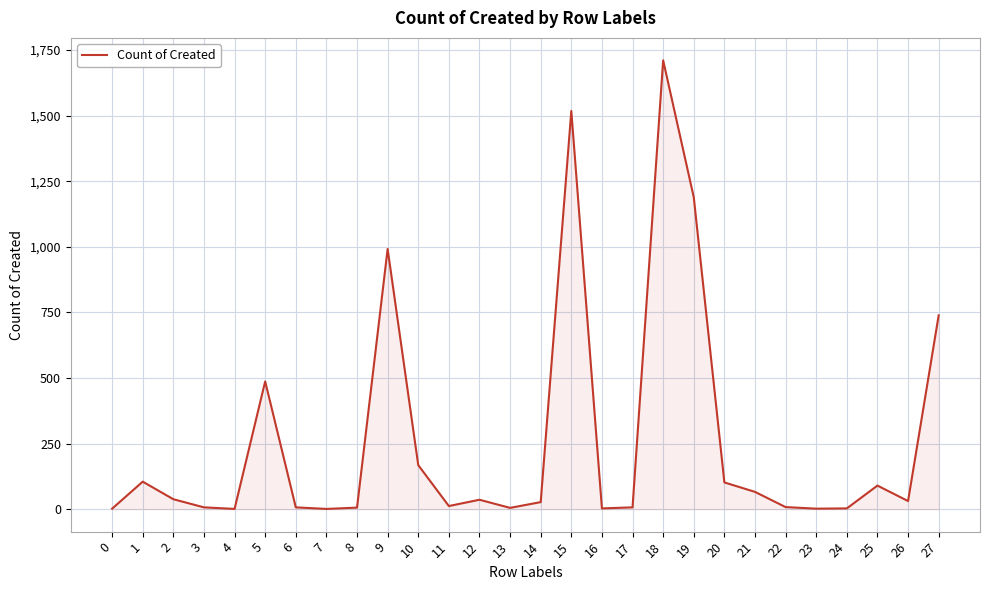

Approximately how many times larger is the value at 5 compared to 27?

0.7